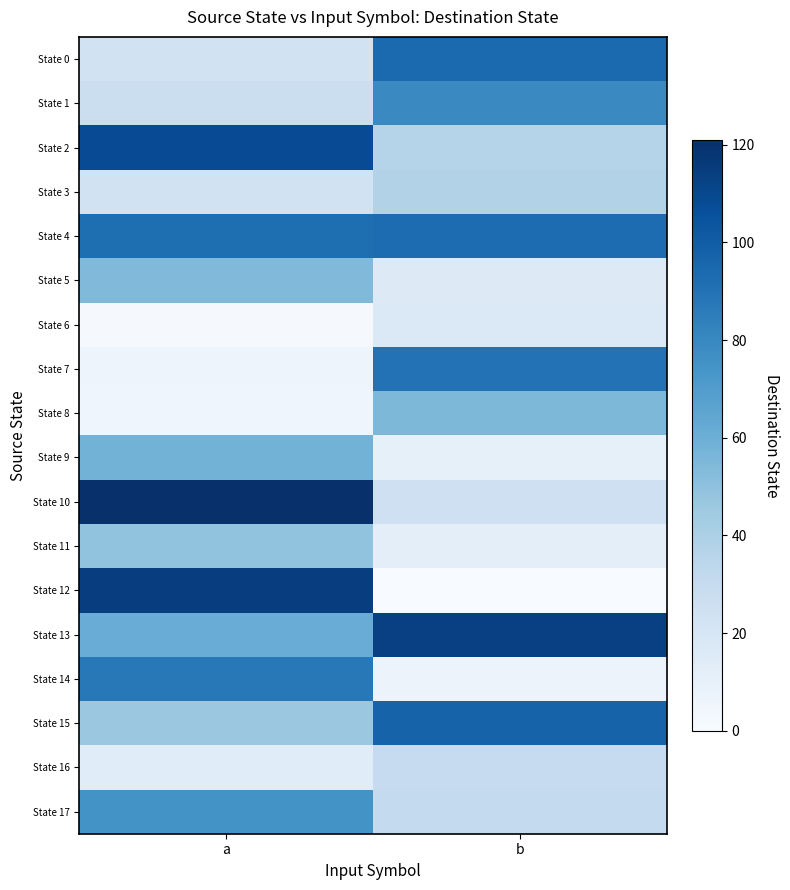

What is the total value across all series at b?

843